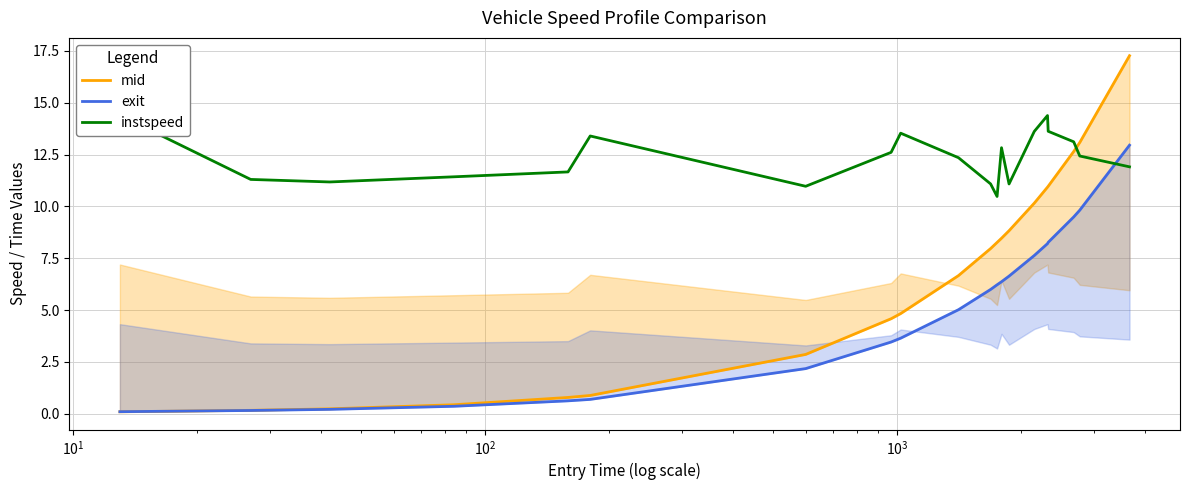

At how many categories does at least one series exceed 2?

20